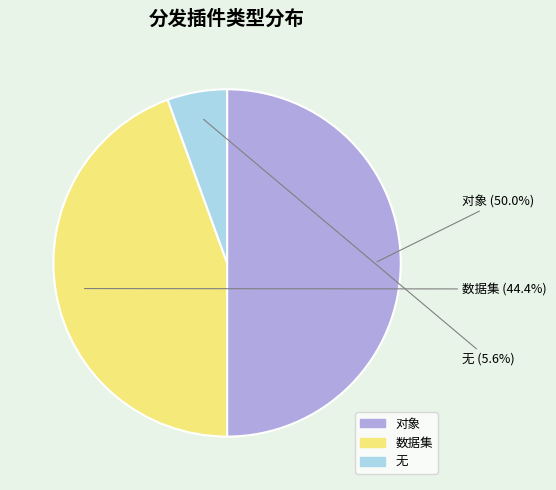

What percentage is the 无 slice, to the nearest percent?

6%